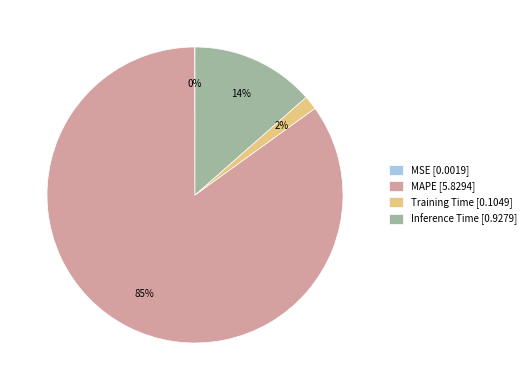

Which category has the biggest portion of the pie?

MAPE [5.8294]